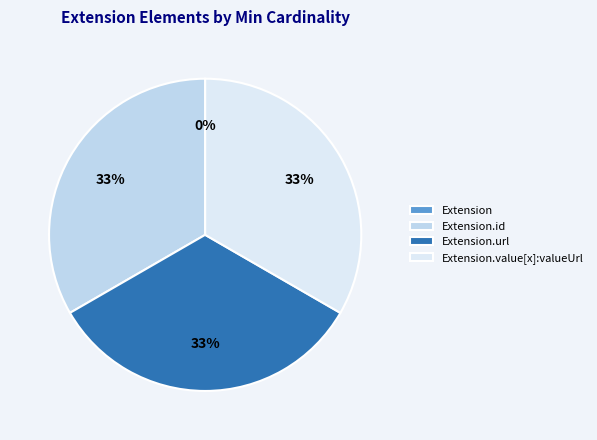

Which slice is the largest?

Extension.id